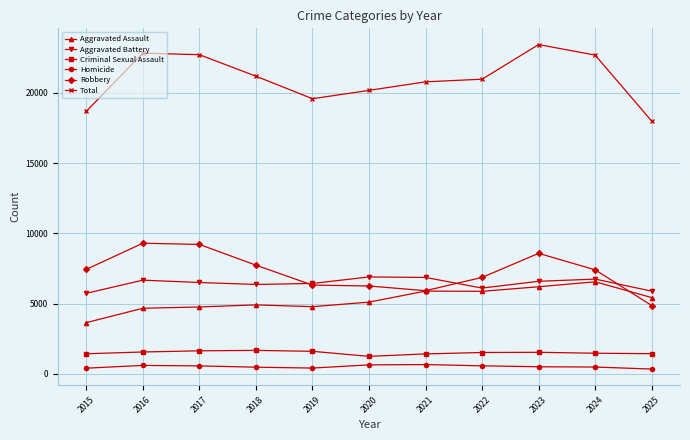

Which category has the lowest value in the Total series?

2025